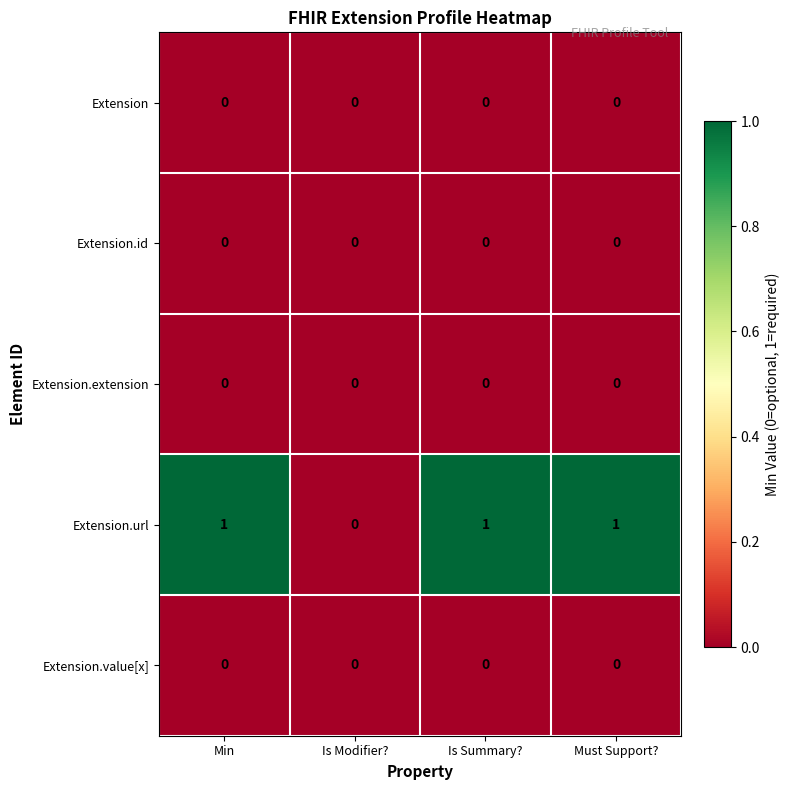

Count the number of categories in the chart.

4